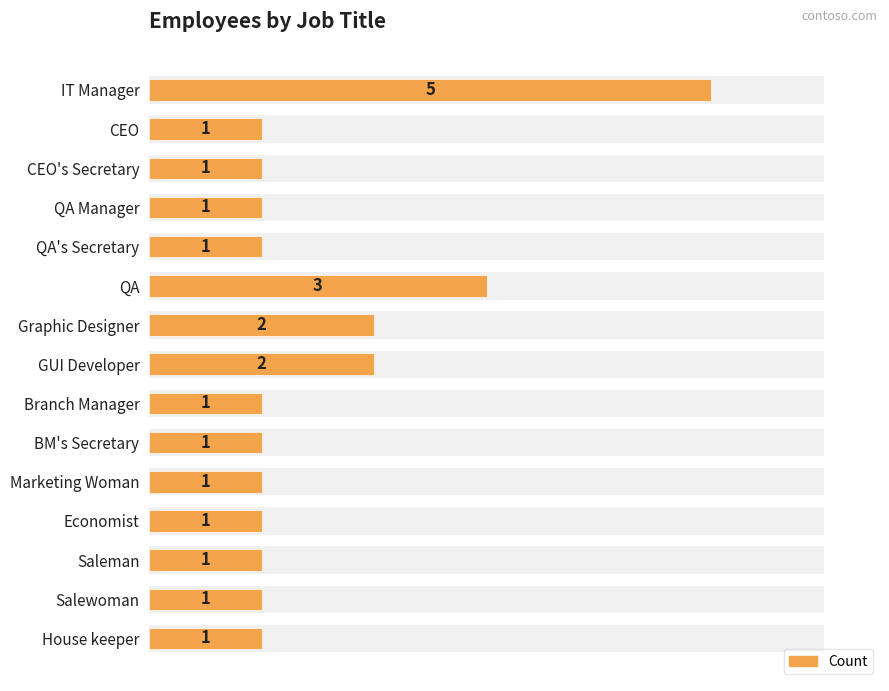

Reading left to right, extract all data points from this chart.

5	1	1	1	1	3	2	2	1	1	1	1	1	1	1